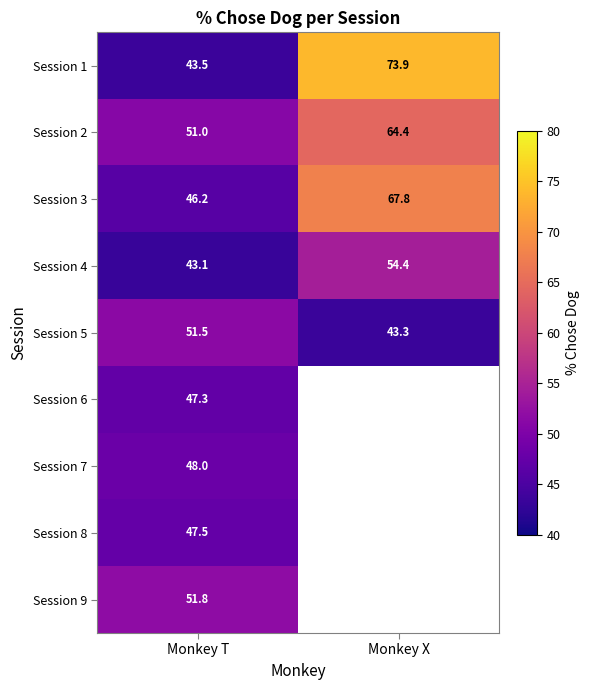

Rank the categories by Session 1 value from highest to lowest.

Monkey X, Monkey T